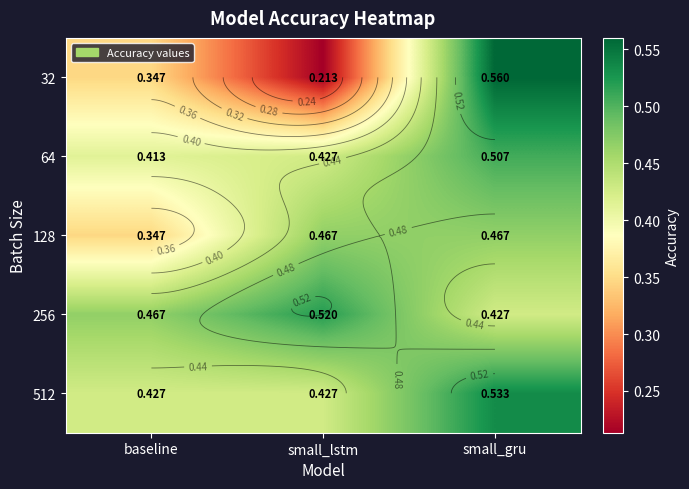

Count the 128 values in the range 0 to 1.

3